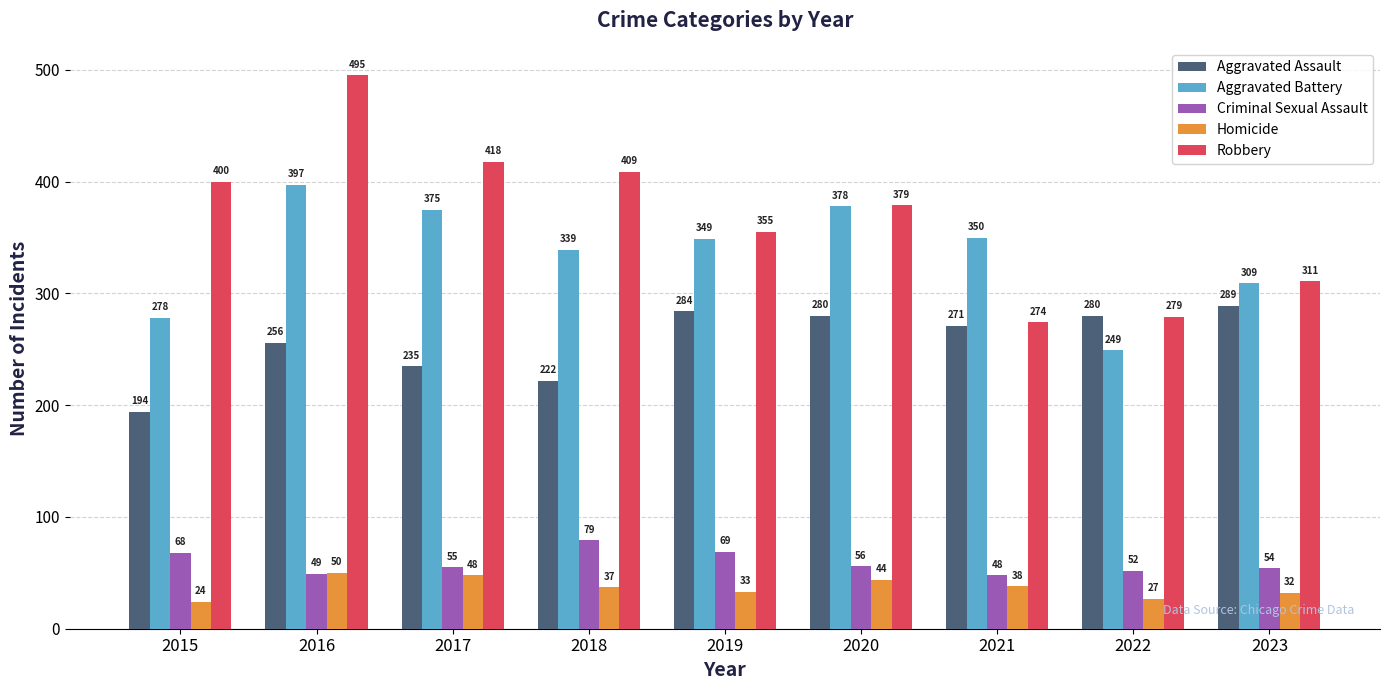

What is the difference between the highest and lowest values at 2016?

446